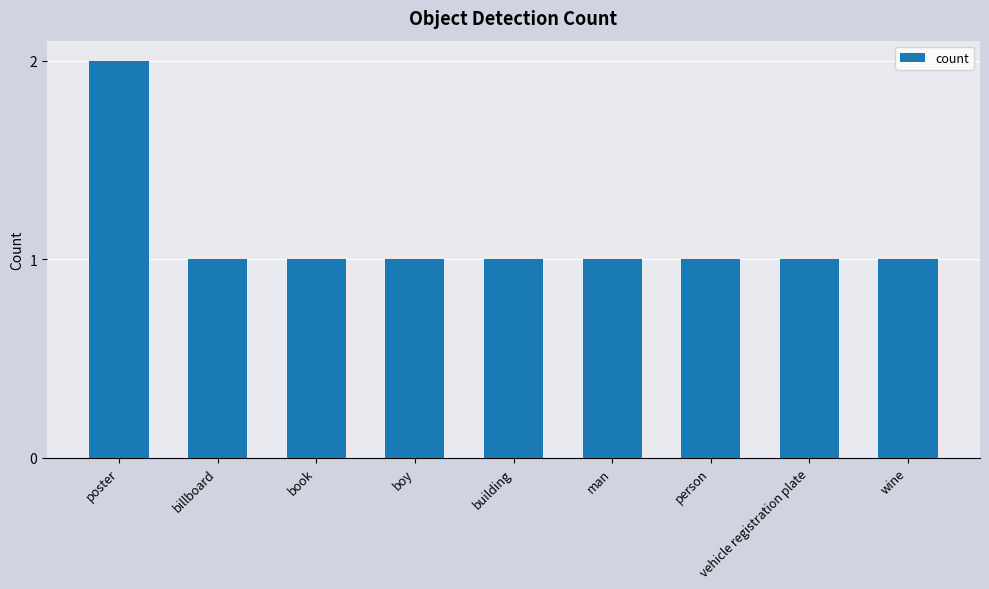

Reading left to right, list all the values displayed in this chart.

2	1	1	1	1	1	1	1	1